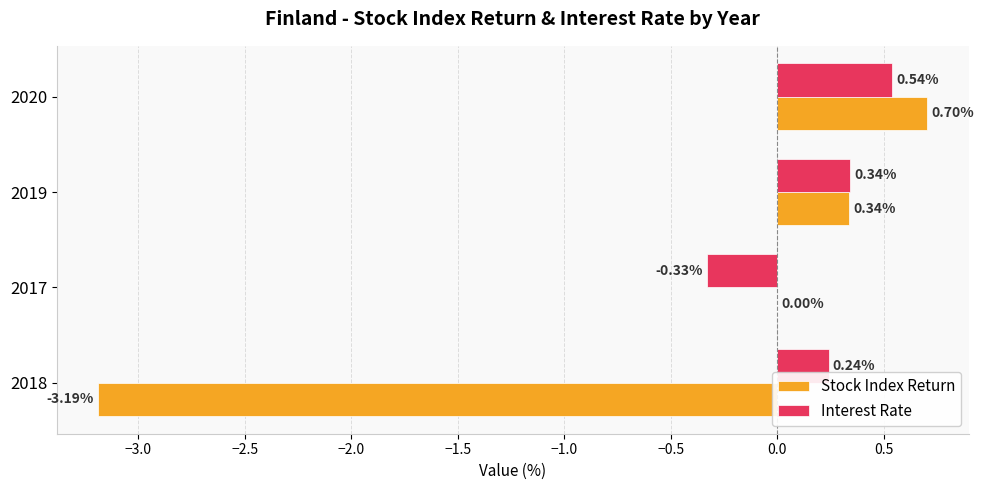

What is the sum of all Interest Rate values?

0.8